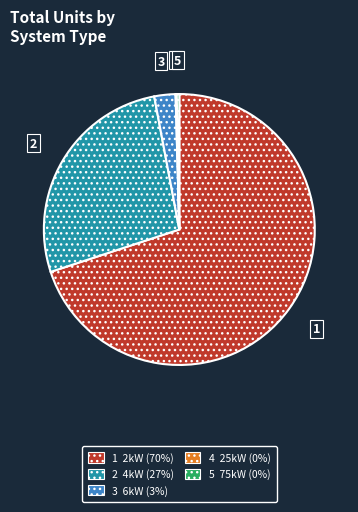

Does any single category account for the majority?

Yes